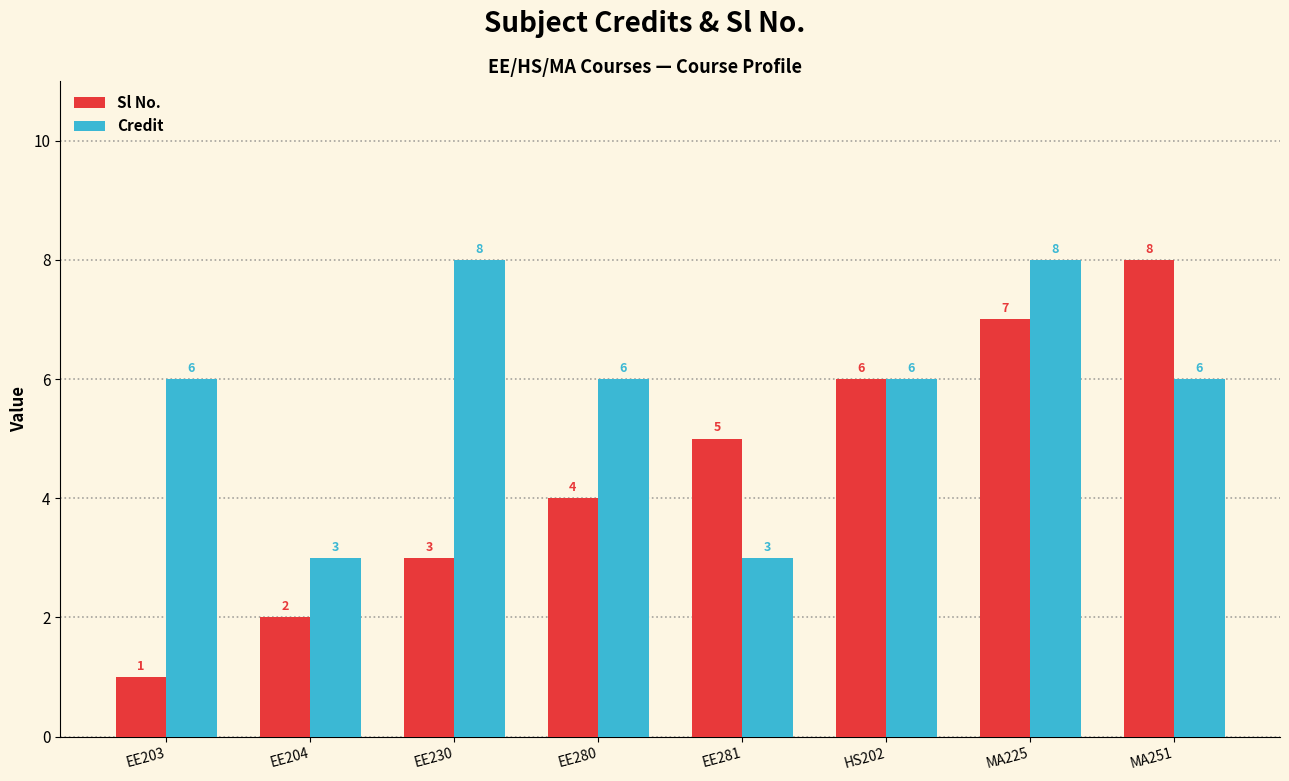

How many categories are shown in the chart?

8